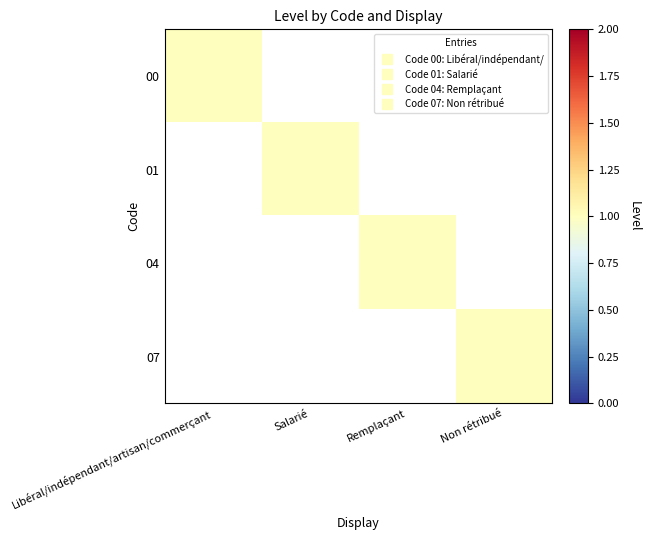

Rank the series at Remplaçant from highest to lowest value.

04, 00, 01, 07